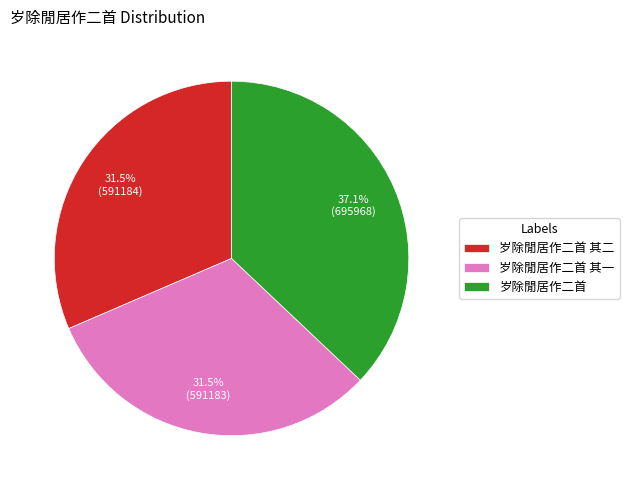

Is there a majority slice in this chart?

No